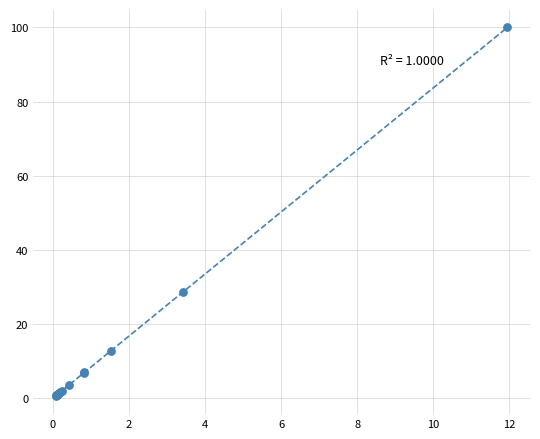

What Y value in the scatter plot is closest to 50?

28.6